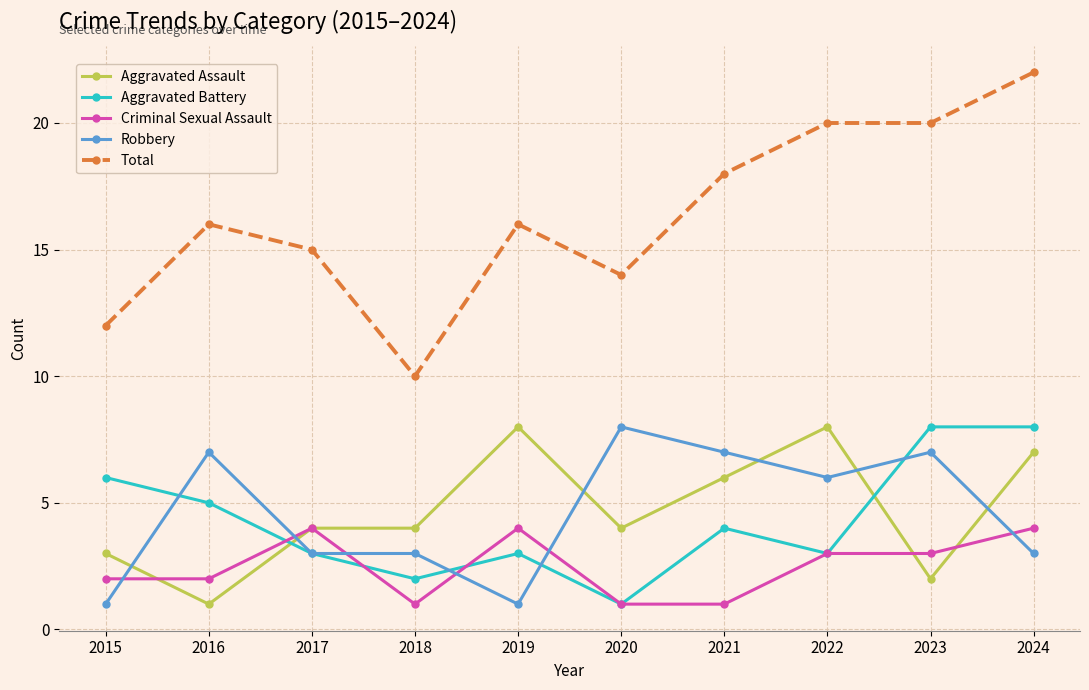

Reading right to left, what are all the values shown in this chart?

Aggravated Assault: 2024=7	2023=2	2022=8	2021=6	2020=4	2019=8	2018=4	2017=4	2016=1	2015=3
Aggravated Battery: 2024=8	2023=8	2022=3	2021=4	2020=1	2019=3	2018=2	2017=3	2016=5	2015=6
Criminal Sexual Assault: 2024=4	2023=3	2022=3	2021=1	2020=1	2019=4	2018=1	2017=4	2016=2	2015=2
Robbery: 2024=3	2023=7	2022=6	2021=7	2020=8	2019=1	2018=3	2017=3	2016=7	2015=1
Total: 2024=22	2023=20	2022=20	2021=18	2020=14	2019=16	2018=10	2017=15	2016=16	2015=12